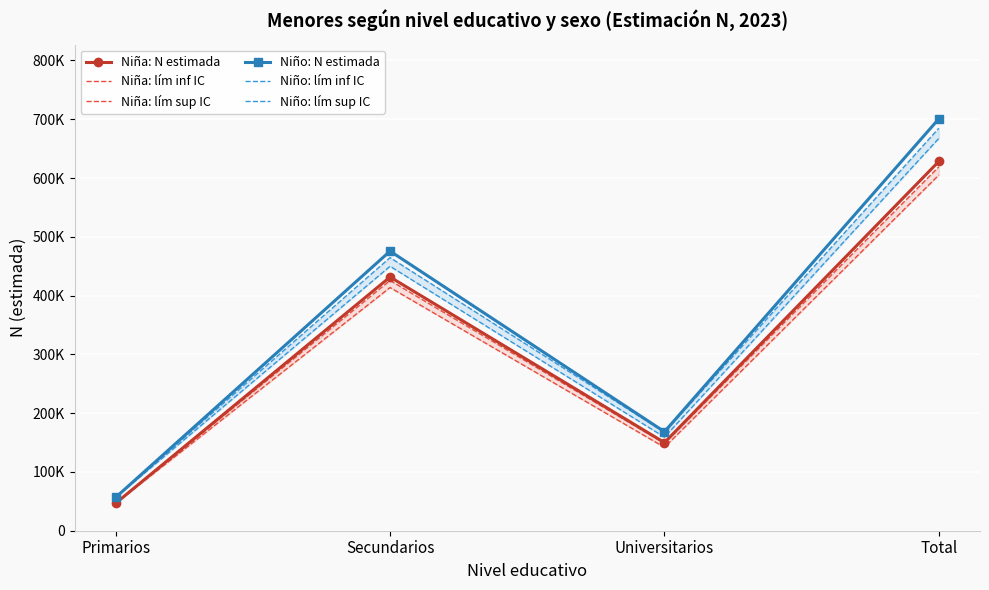

What is the sum of the Niña: N estimada values at Primarios and Universitarios?

196734